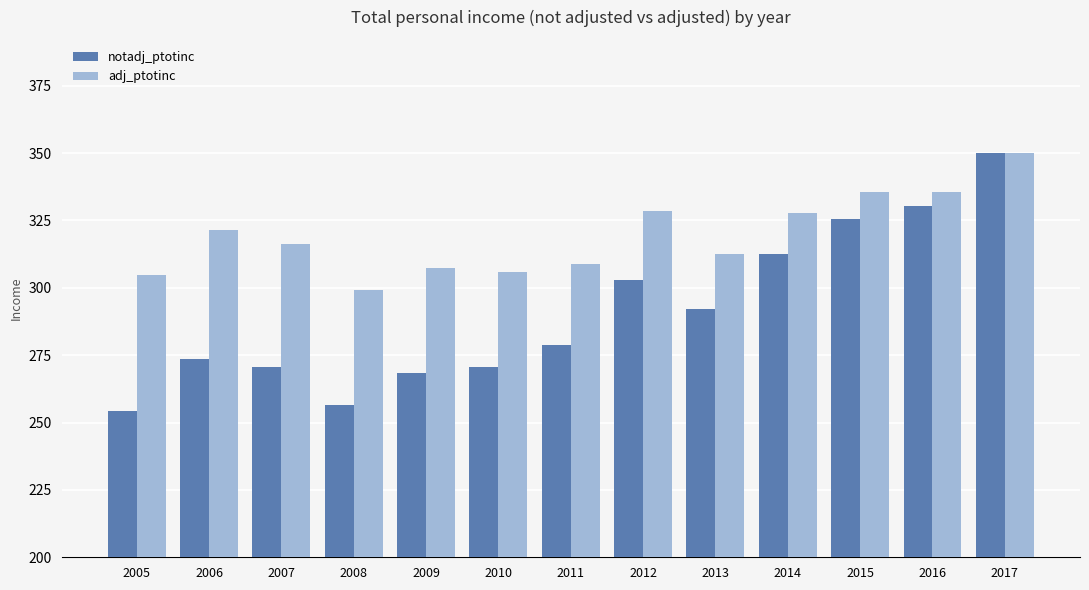

Rank the series at 2006 from lowest to highest value.

notadj_ptotinc, adj_ptotinc